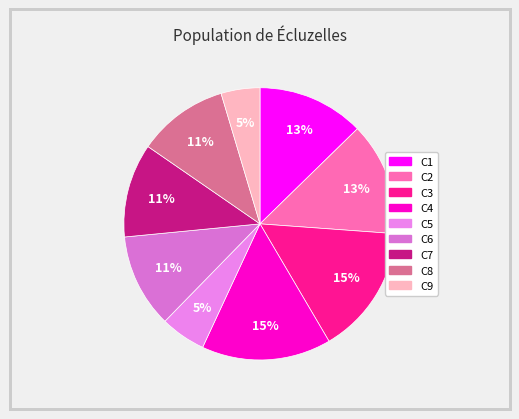

Does C2 account for over 50% of the chart?

No